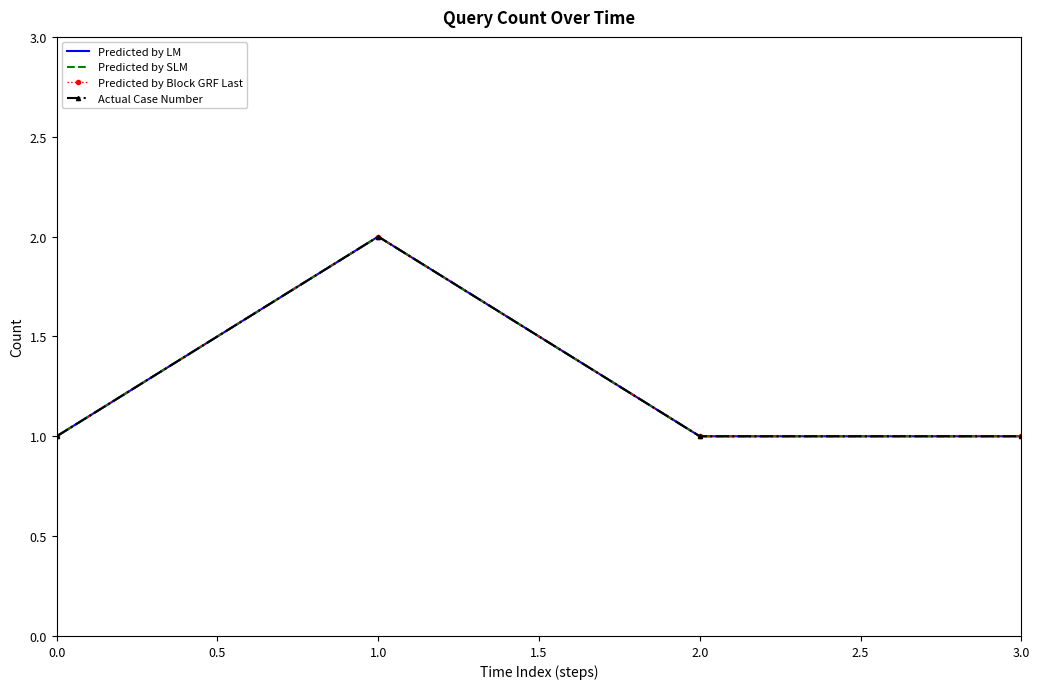

Reading left to right, what are all the values shown in this chart?

Predicted by LM: 1	2	1	1
Predicted by SLM: 1	2	1	1
Predicted by Block GRF Last: 1	2	1	1
Actual Case Number: 1	2	1	1